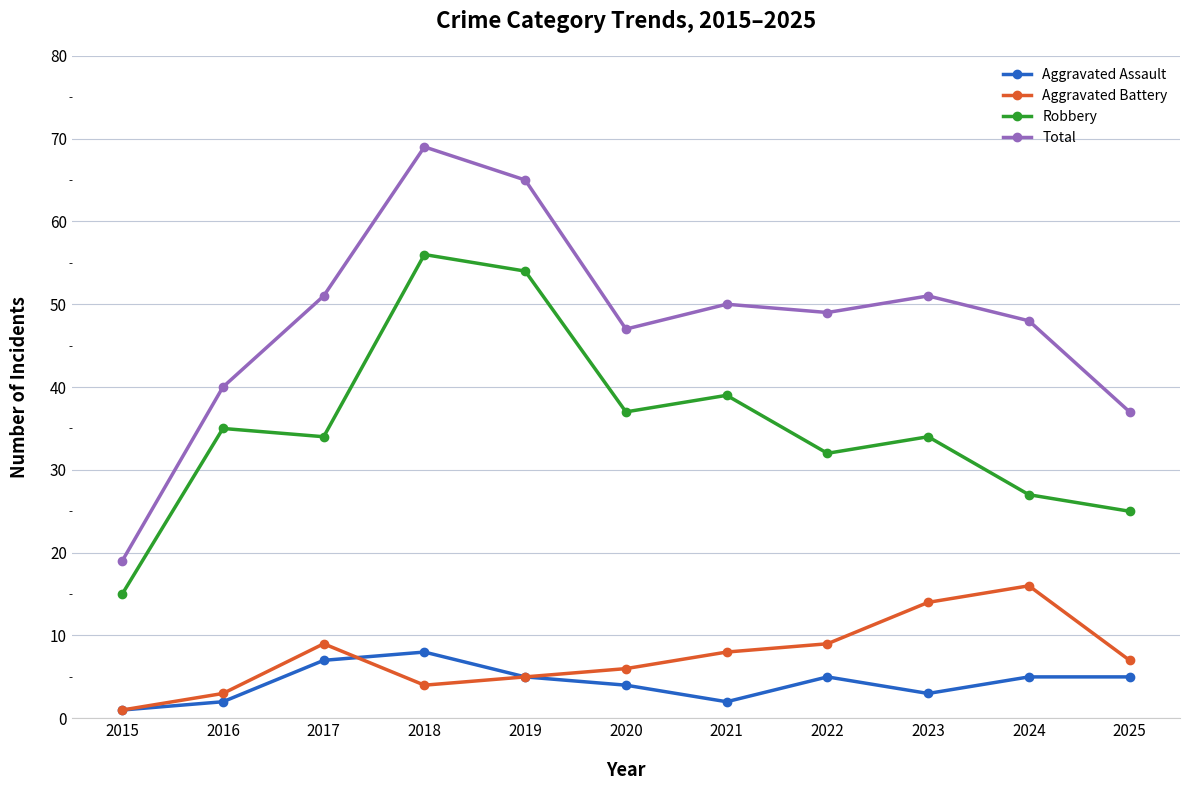

Reading left to right, what are all the values shown in this chart?

Aggravated Assault: 1	2	7	8	5	4	2	5	3	5	5
Aggravated Battery: 1	3	9	4	5	6	8	9	14	16	7
Robbery: 15	35	34	56	54	37	39	32	34	27	25
Total: 19	40	51	69	65	47	50	49	51	48	37